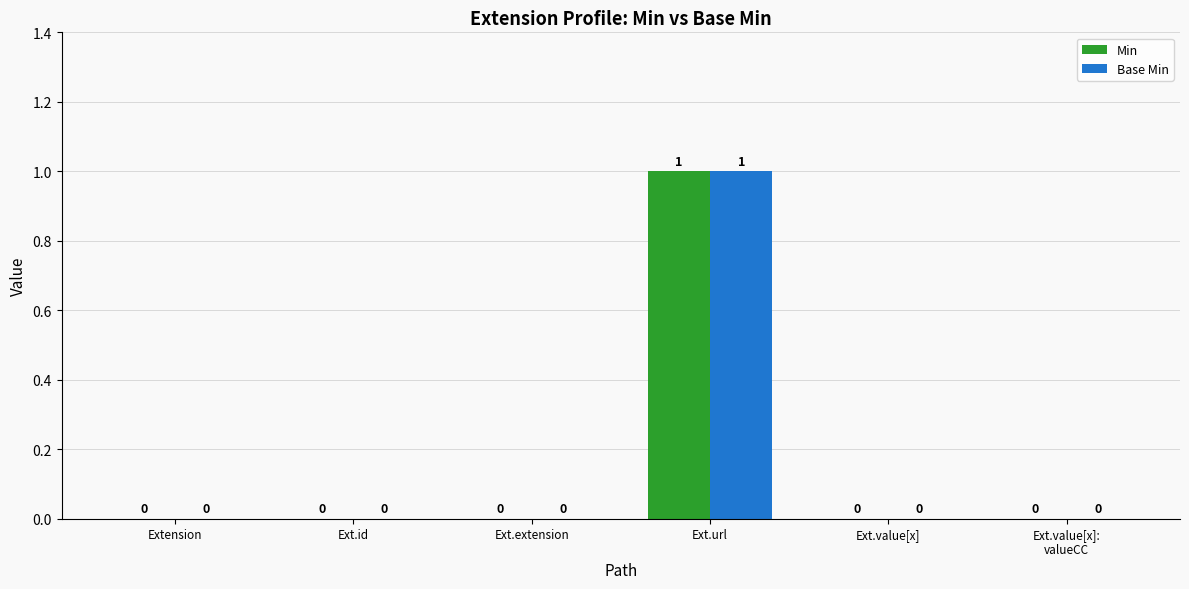

Count the Min values in the range 0 to 1.

6